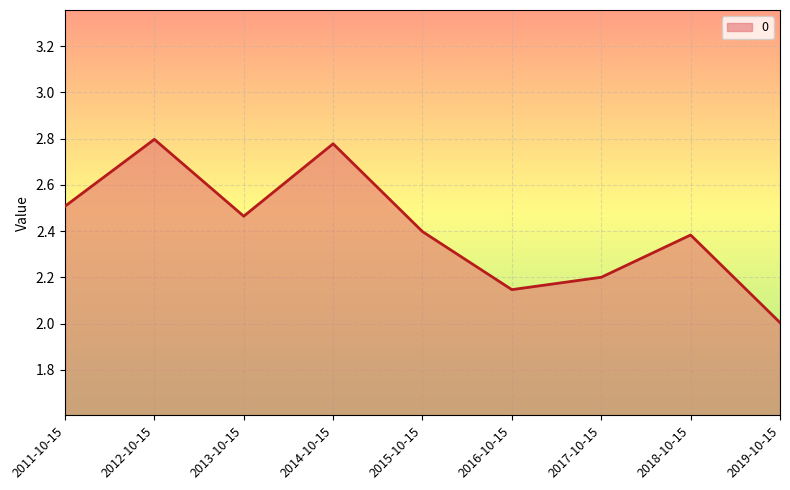

What position from the right is 2011-10-15?

9